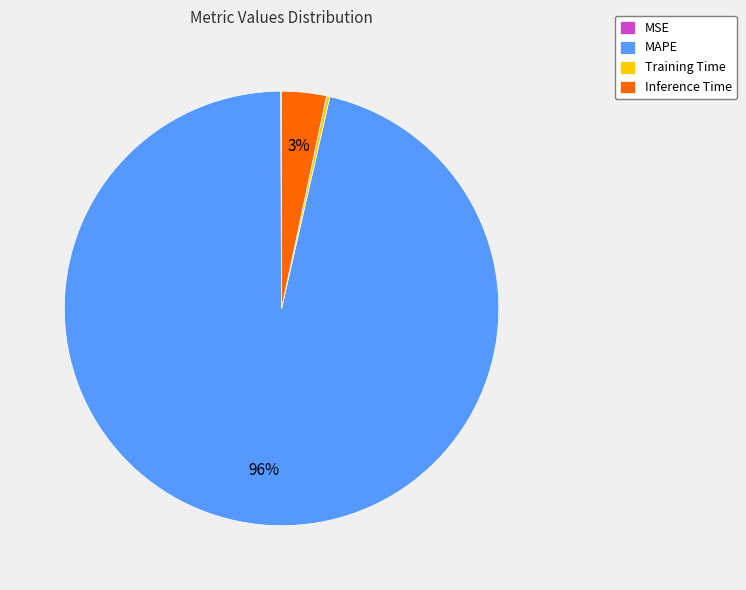

Which category has the biggest portion of the pie?

MAPE